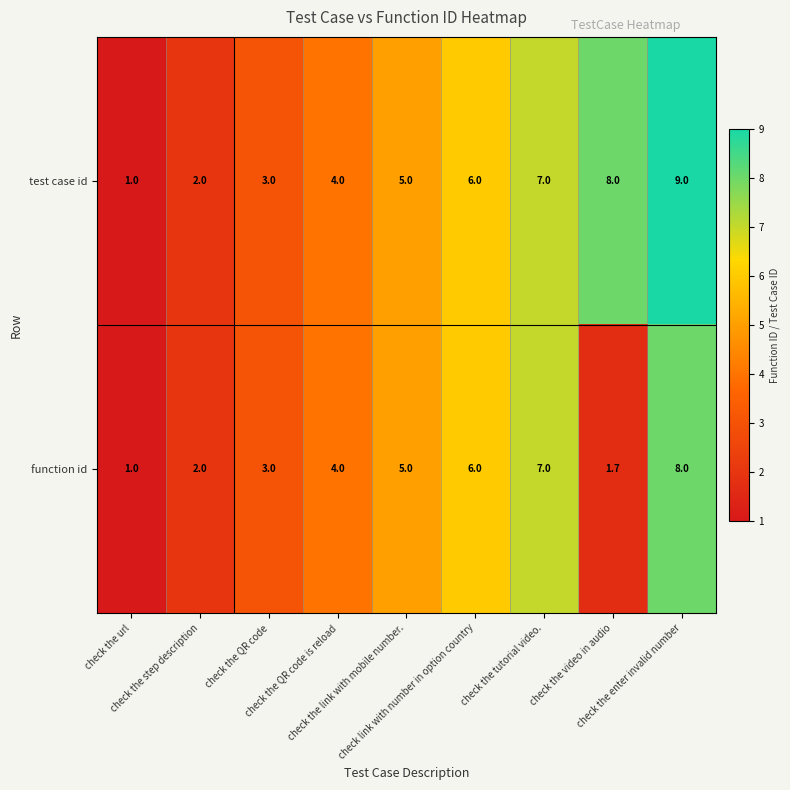

What is the difference between the maximum and second lowest values in the function id series?

6.3